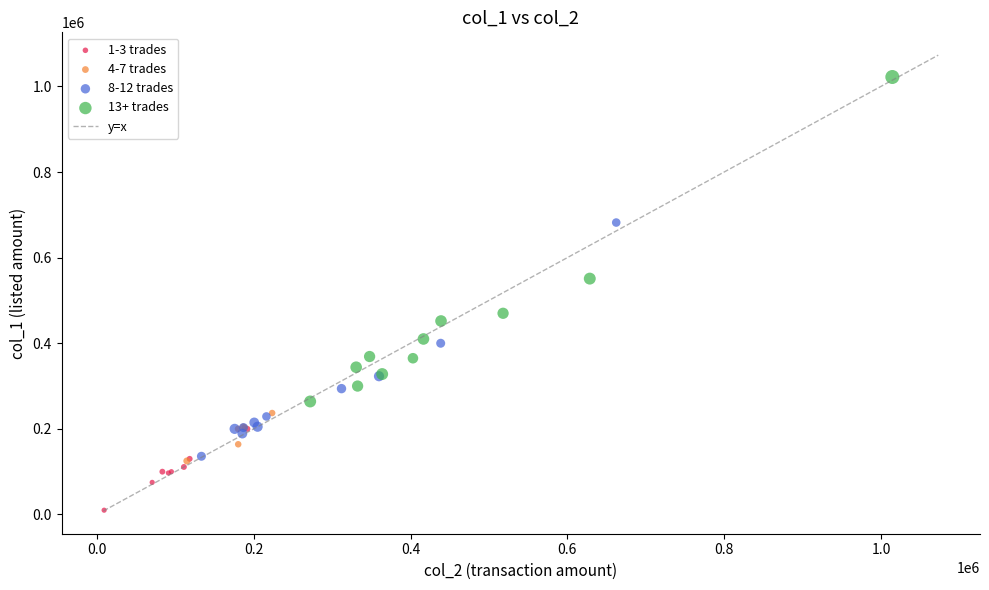

Which series has the widest spread of Y values?

13+ trades